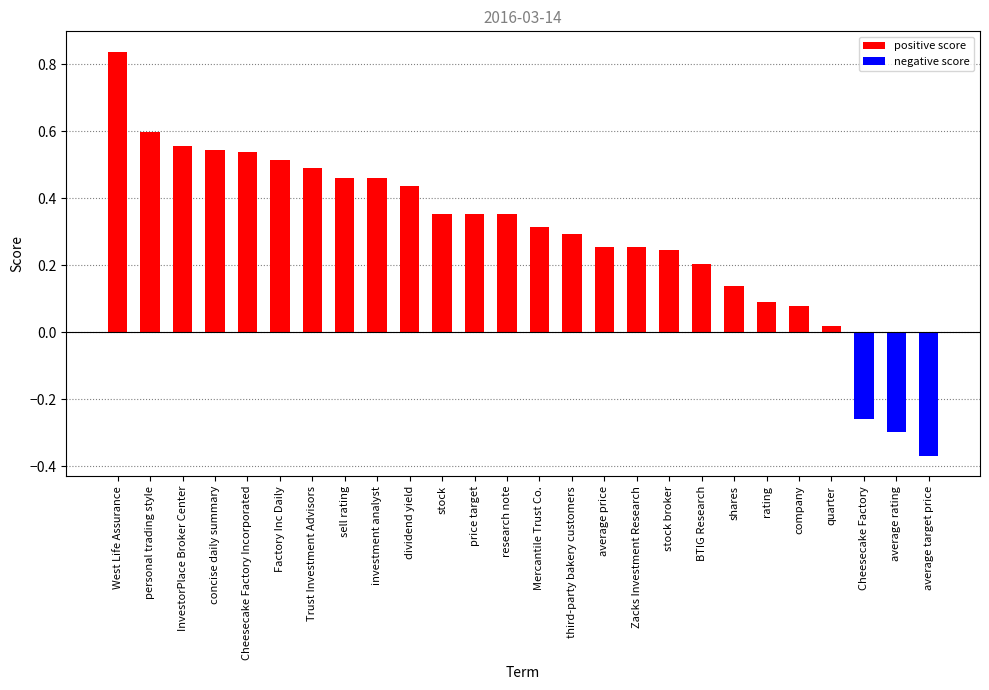

What is the smallest value displayed?

-0.4